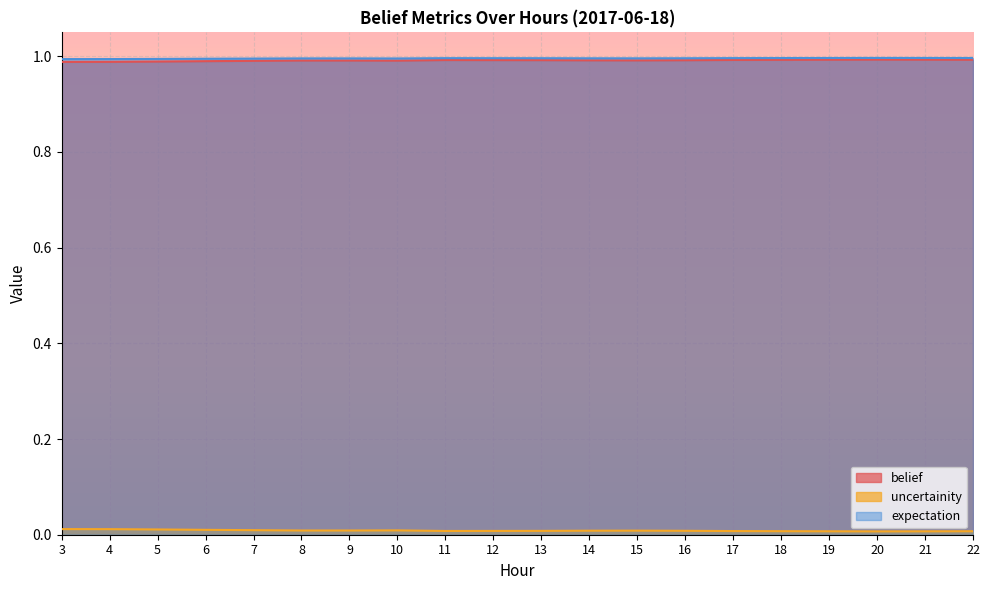

Does the chart display data point markers on the line(s)?

No